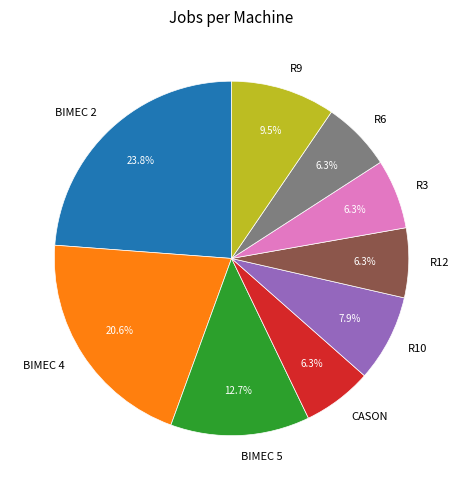

What is the largest slice in the pie chart?

BIMEC 2